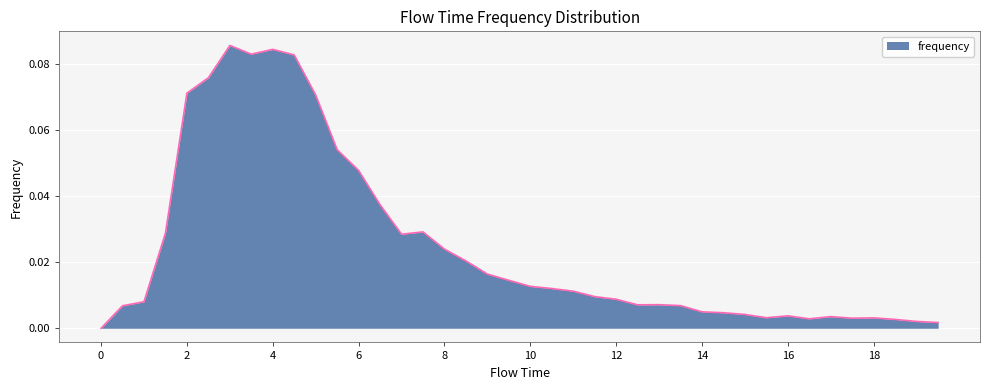

How many series are shown in this chart?

1